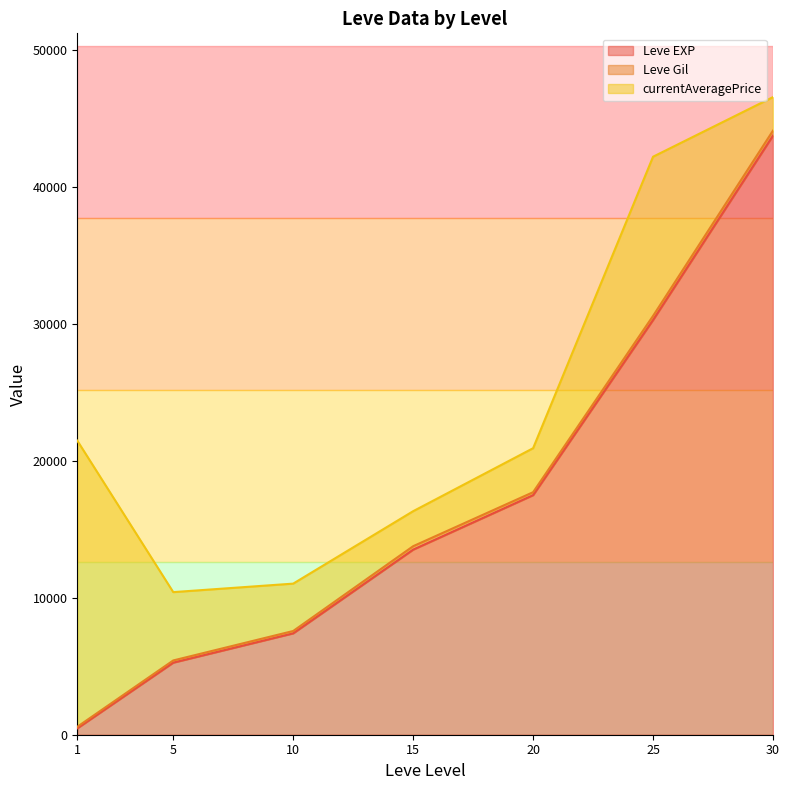

At which category is the sum across all series the highest?

30